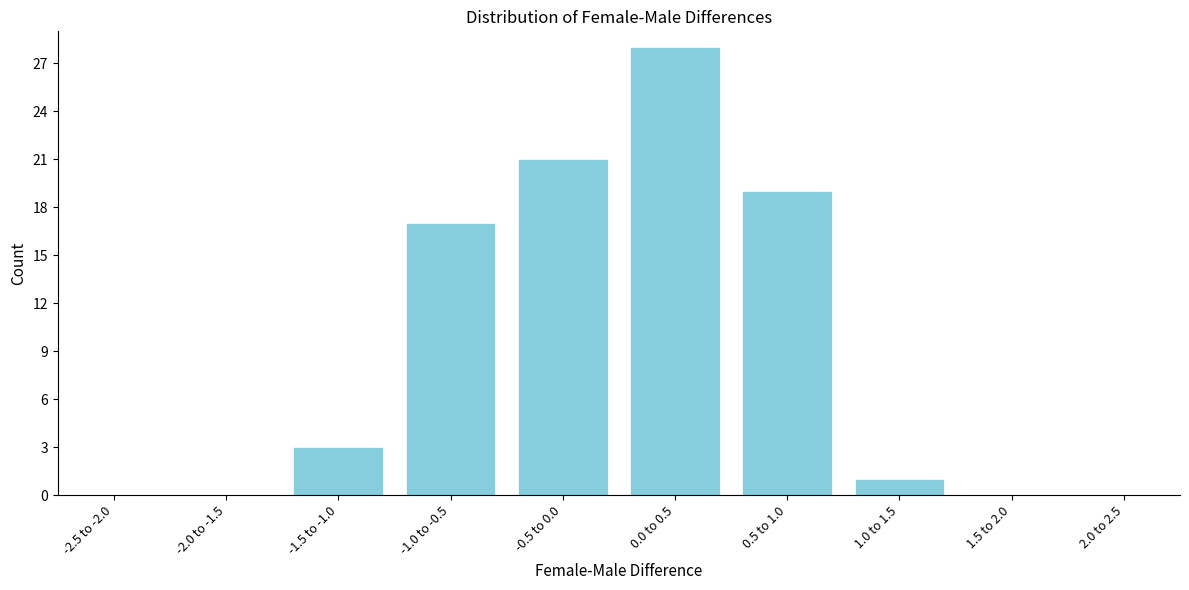

Reading left to right, what are all the values shown in this chart?

-2.5 to -2.0=0	-2.0 to -1.5=0	-1.5 to -1.0=3	-1.0 to -0.5=17	-0.5 to 0.0=21	0.0 to 0.5=28	0.5 to 1.0=19	1.0 to 1.5=1	1.5 to 2.0=0	2.0 to 2.5=0